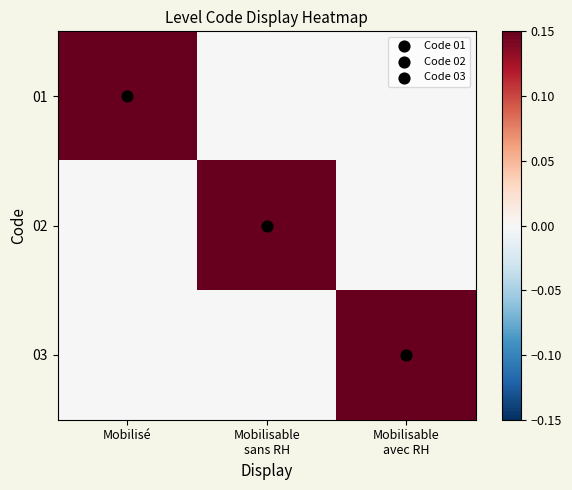

What is the difference between the highest and lowest values at Mobilisé?

1